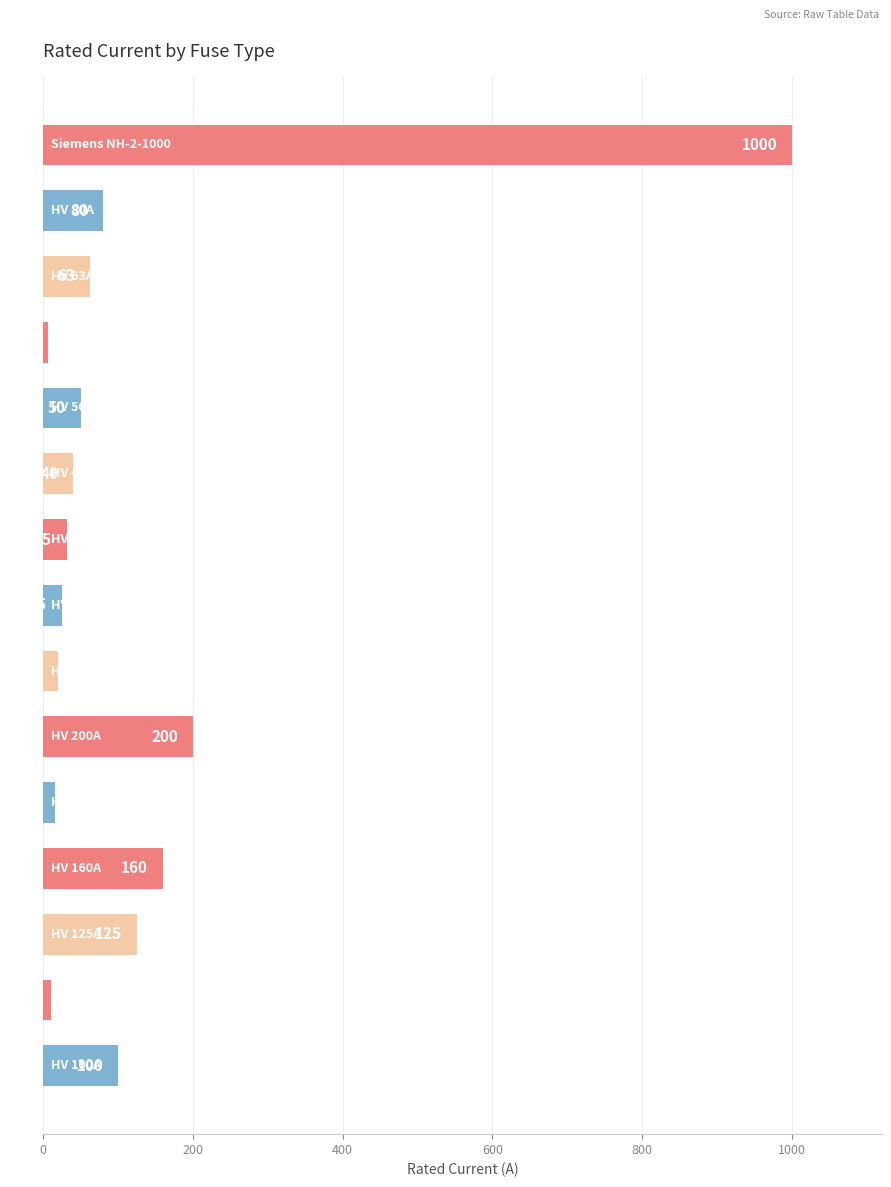

Reading top to bottom, transcribe all the data shown in this chart.

1000.0	80.0	63.0	6.3	50.0	40.0	31.5	25.0	20.0	200.0	16.0	160.0	125.0	10.0	100.0